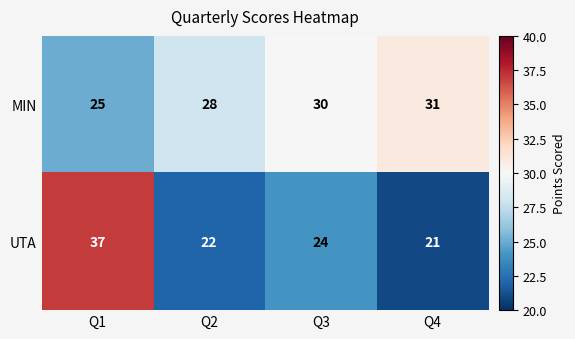

What is the difference between the maximum and minimum values in the MIN series?

6